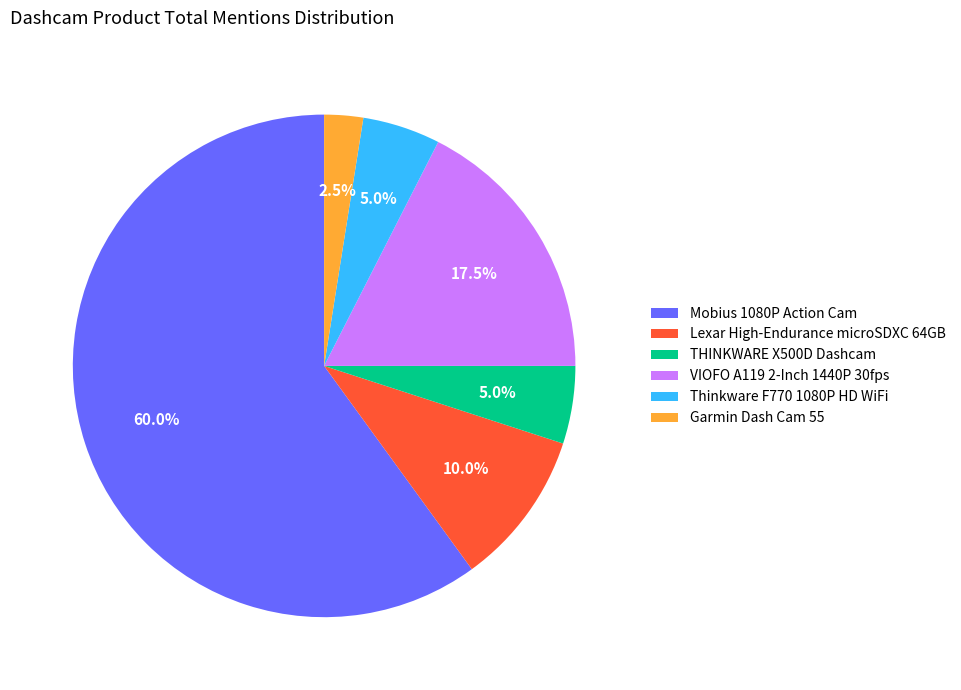

Which slice represents more than half of the pie?

Mobius 1080P Action Cam